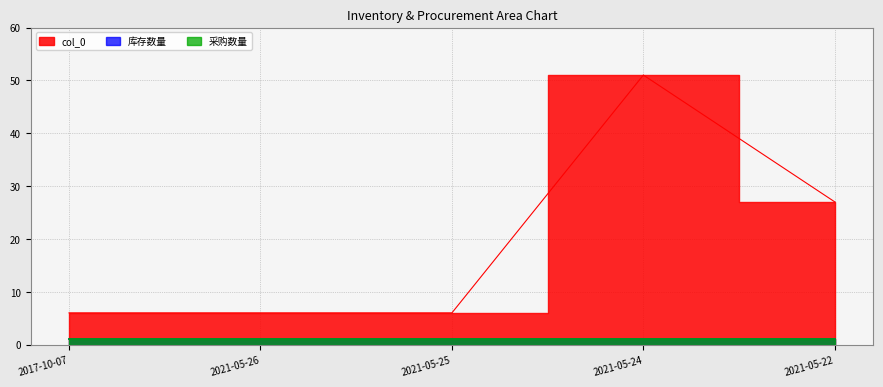

Which has a higher value, 2021-05-22 or 2021-05-26?

2021-05-22